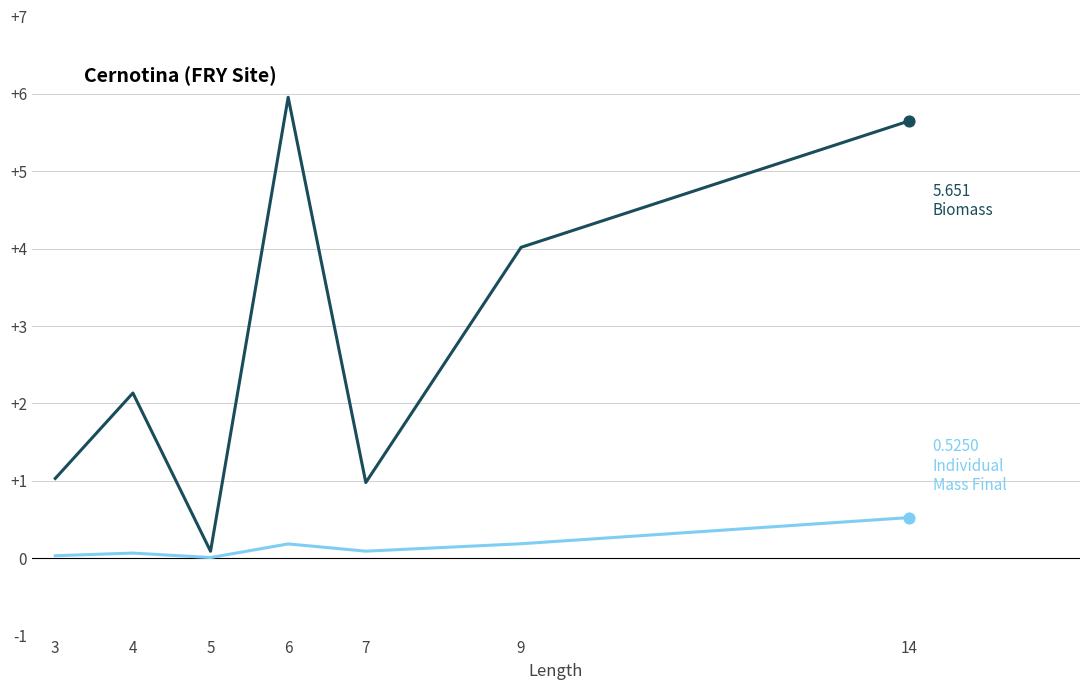

How many lines are shown in the chart?

2